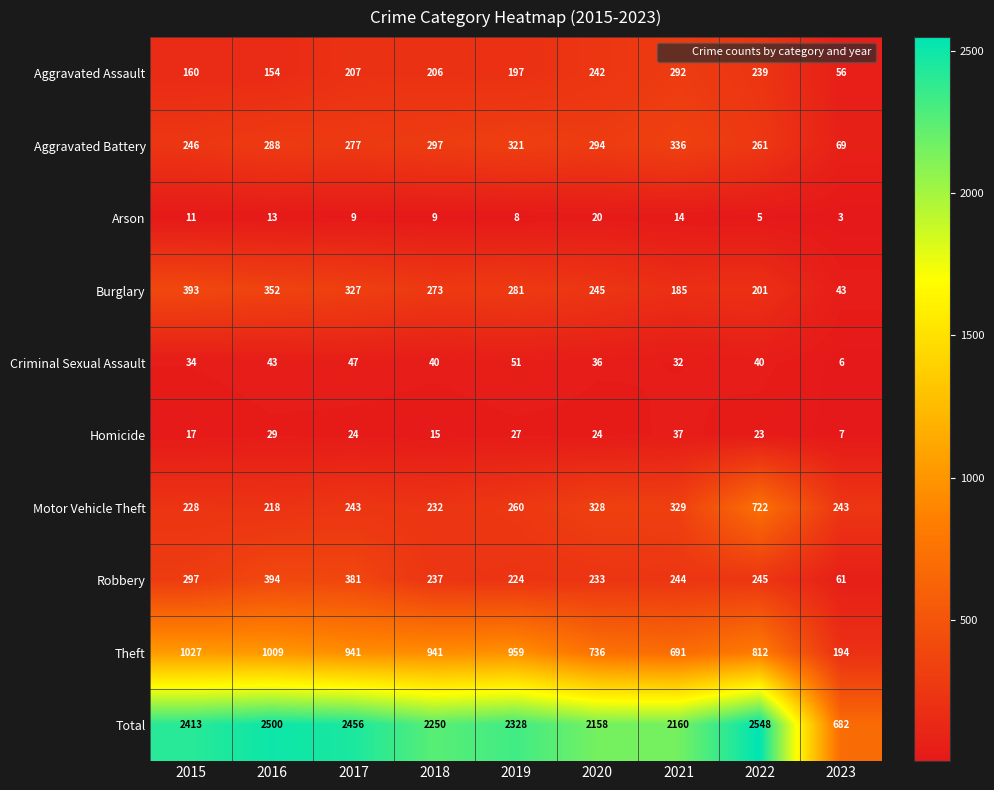

Which series has the largest total across all categories?

Total